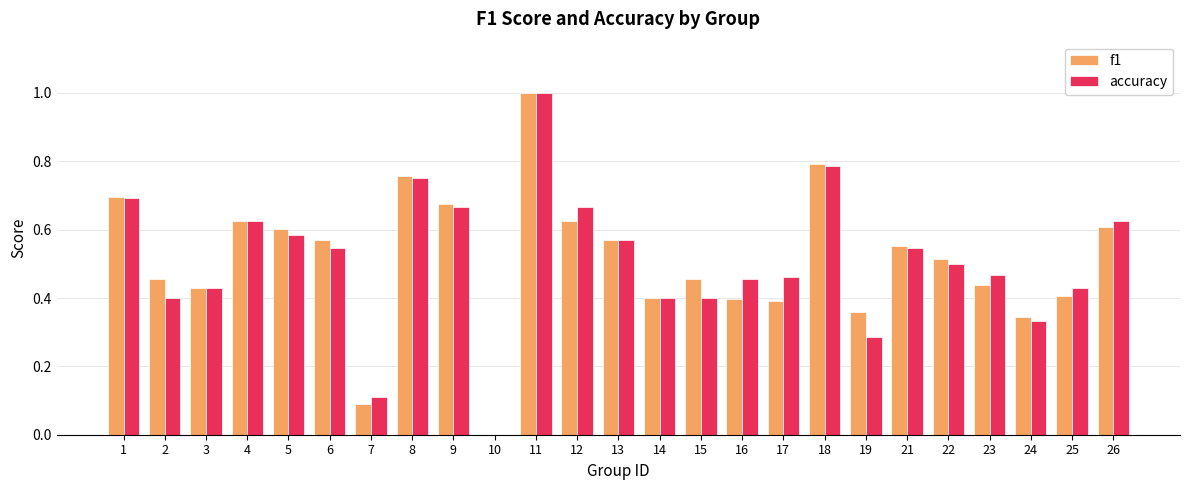

True or false: accuracy has a value of 1.1 at 26.

False